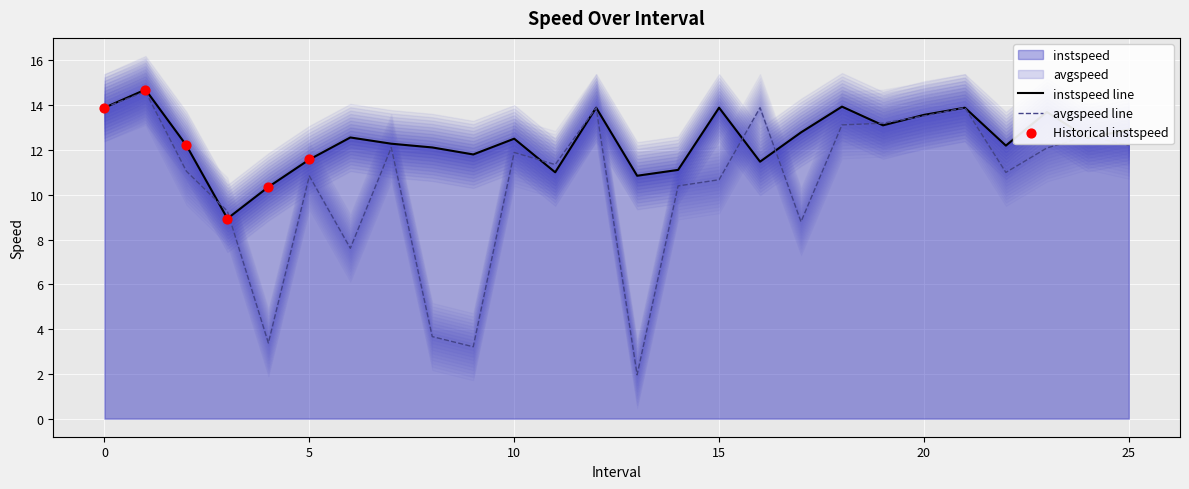

Which series contains the highest Y value?

instspeed